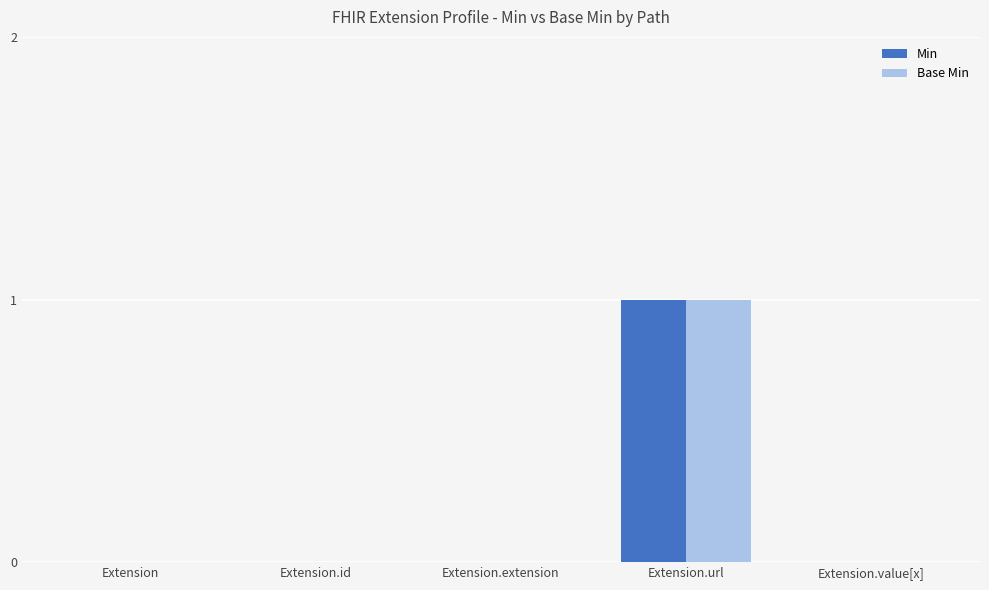

Are the bars grouped side by side (vs. stacked)?

Yes